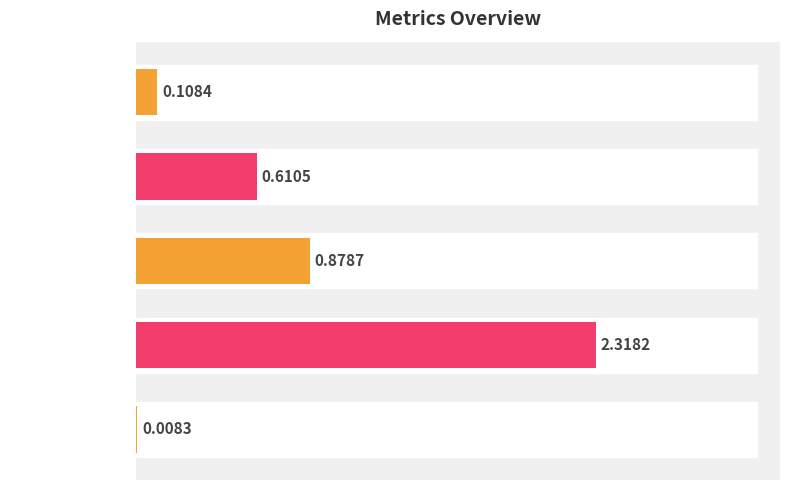

What is the greatest value displayed?

2.3